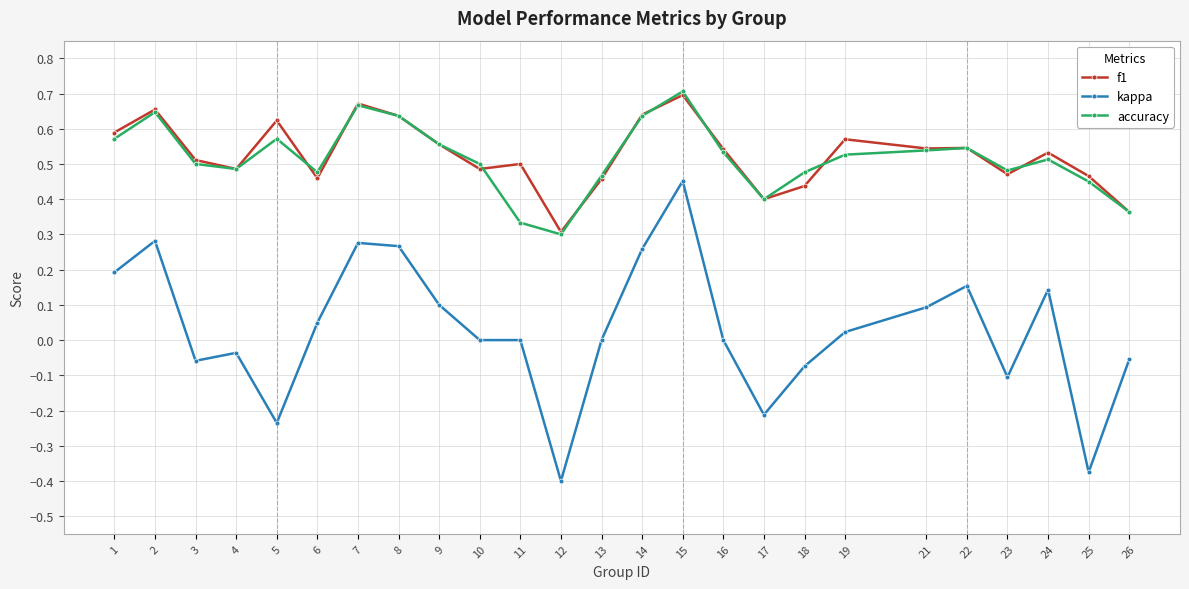

Which category has the highest value across all series?

15